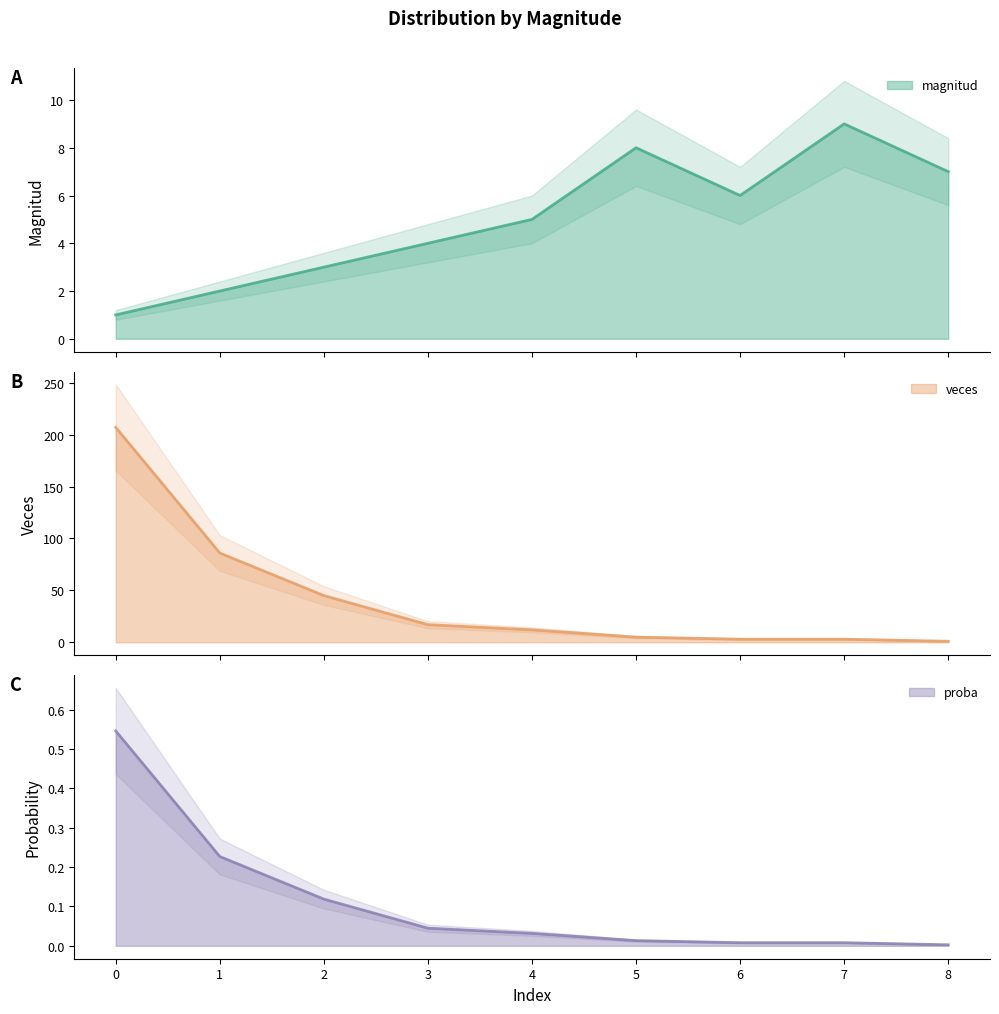

True or false: veces has a value of 0.0 at 8.

False